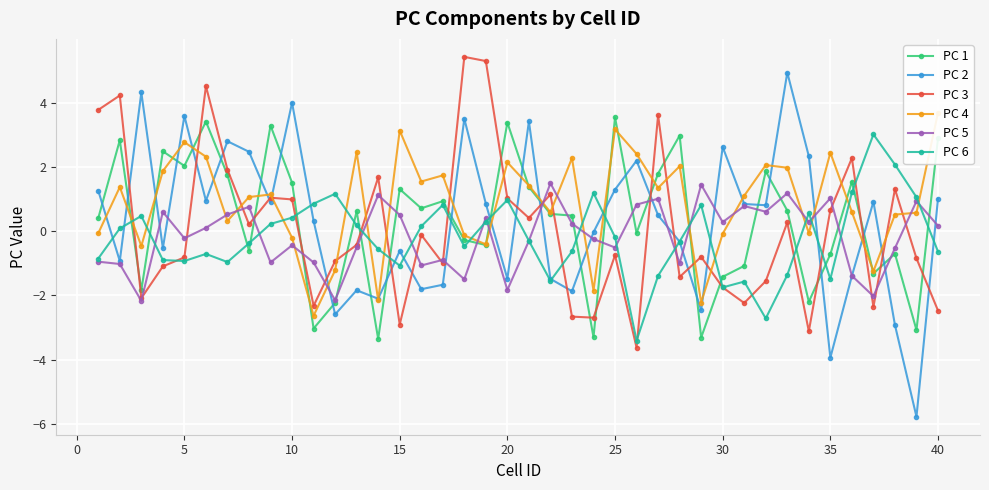

True or false: PC 2 has a value of 2.6 at 30.

True